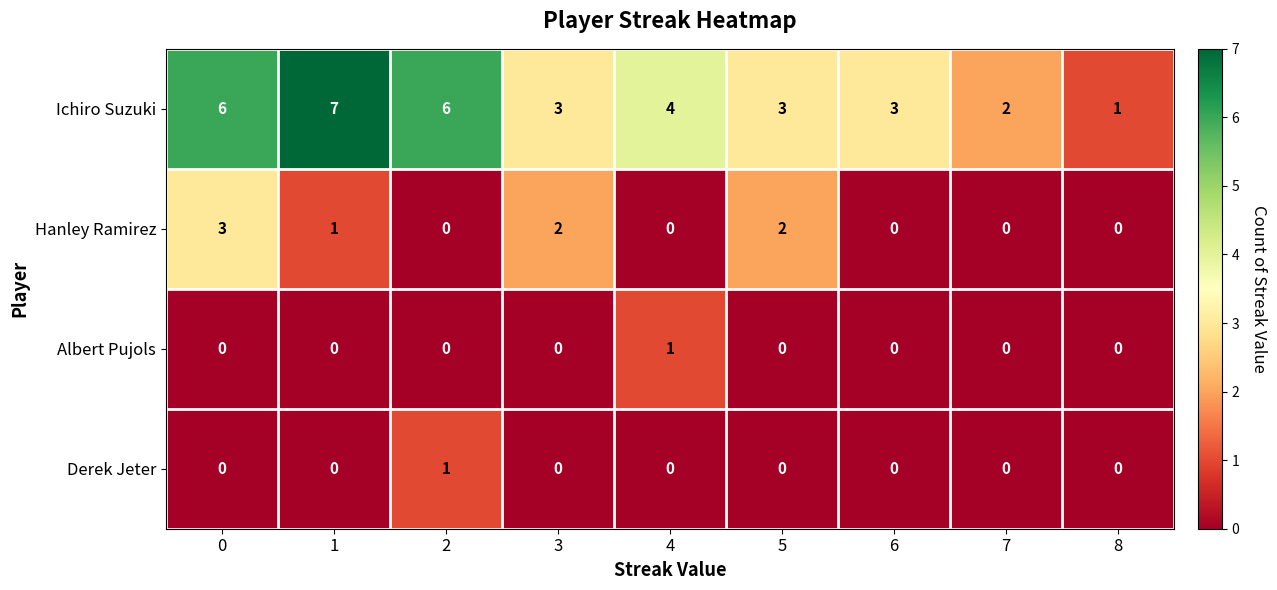

The value of Hanley Ramirez at 1 is 1. True or false?

True